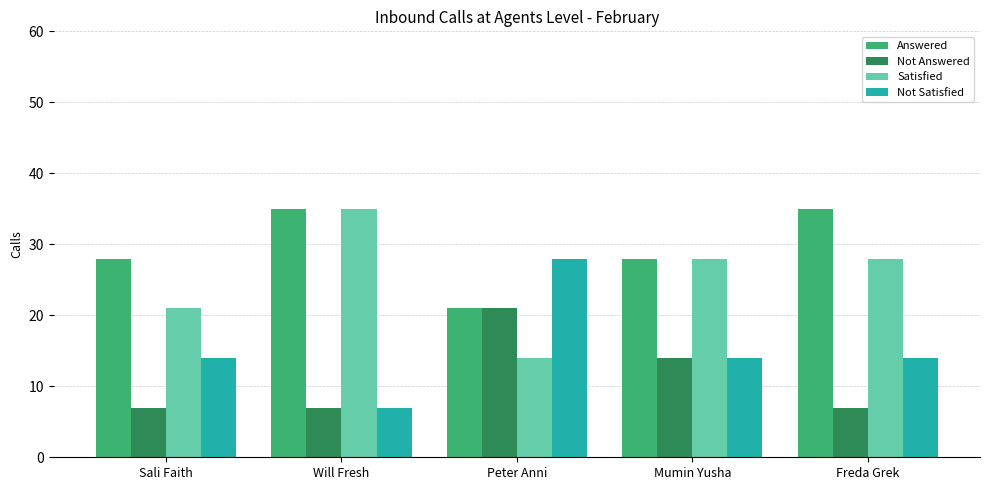

What is the maximum value shown in the chart?

35